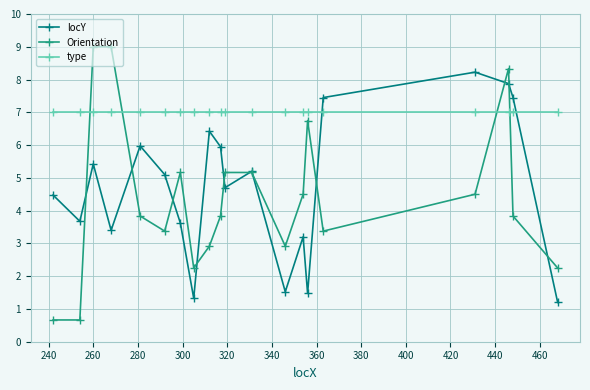

What is the greatest value displayed?

9.0